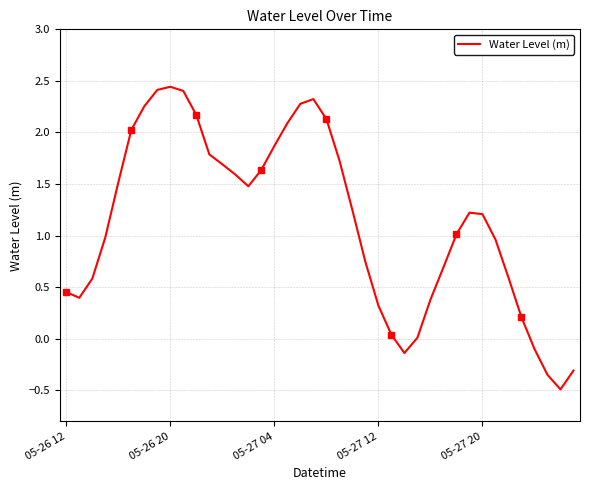

At which category does the chart reach its minimum across all series?

38